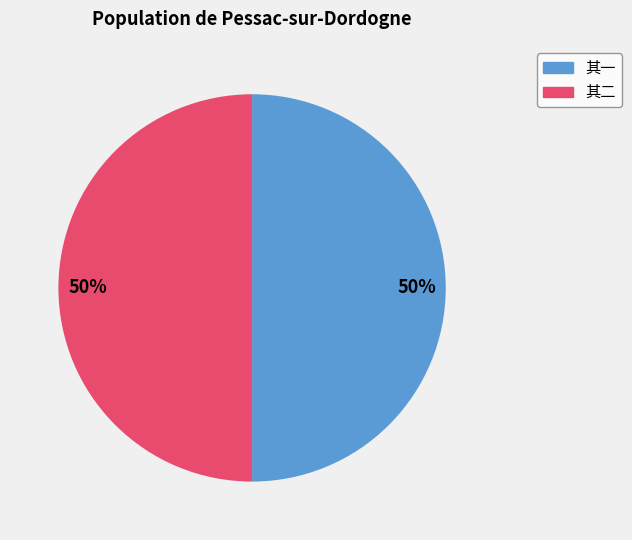

What percentage is the 其一 slice, to the nearest percent?

50%